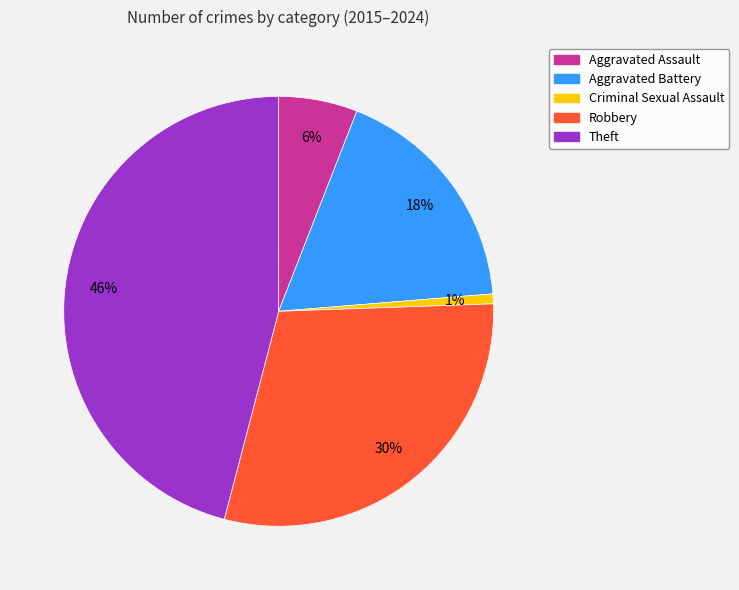

To the nearest percent, what is the average slice percentage?

20%